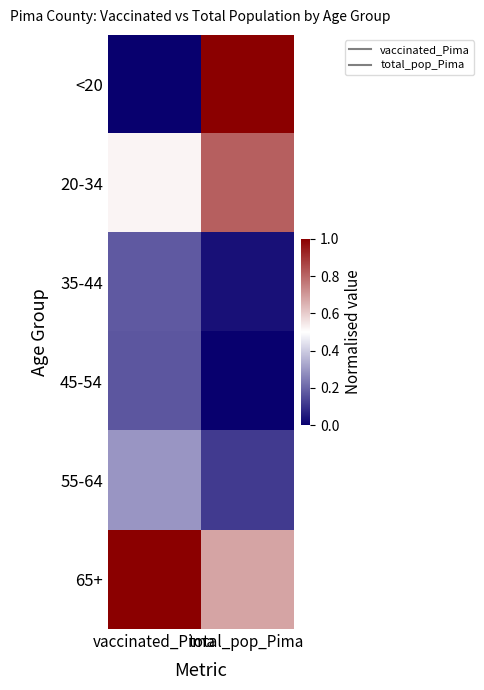

Rank the series at total_pop_Pima from lowest to highest value.

45-54, 35-44, 55-64, 65+, 20-34, <20